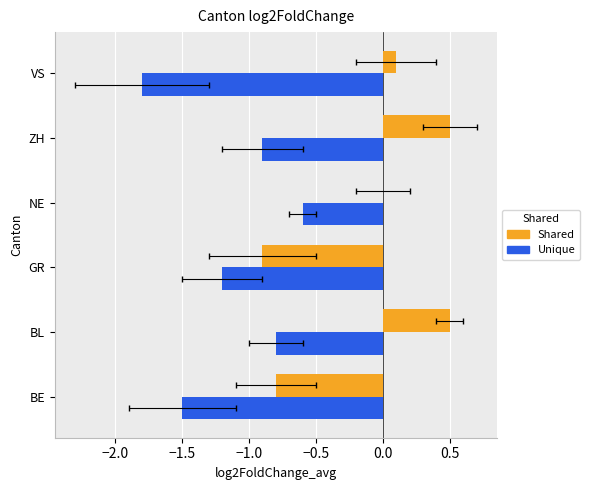

Reading left to right, transcribe all the data shown in this chart.

Shared: -0.8	0.5	-0.9	0.0	0.5	0.1
Unique: -1.5	-0.8	-1.2	-0.6	-0.9	-1.8